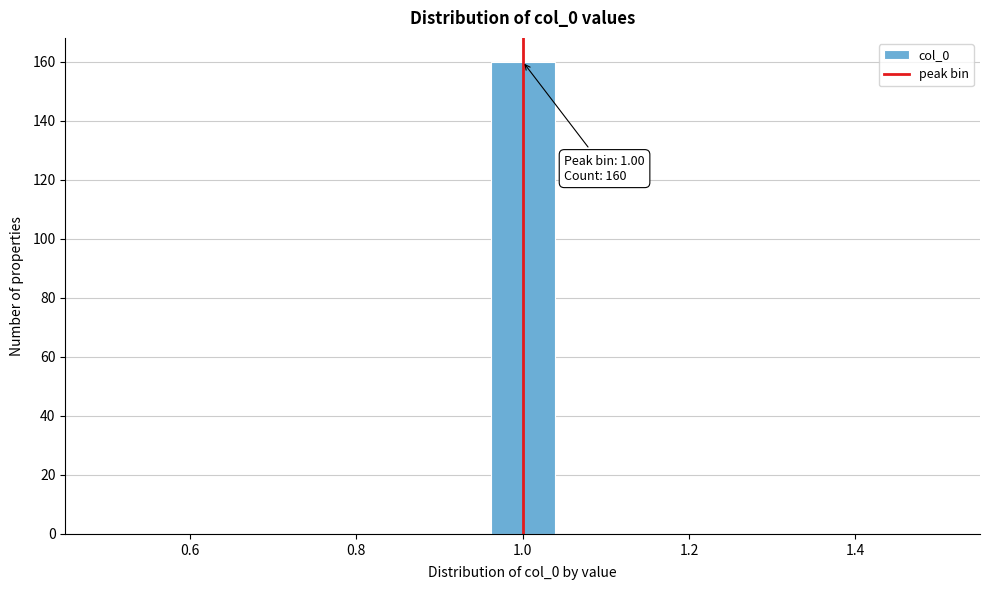

Read against the x-axis, roughly where is the centre of the tallest bar?

1.00